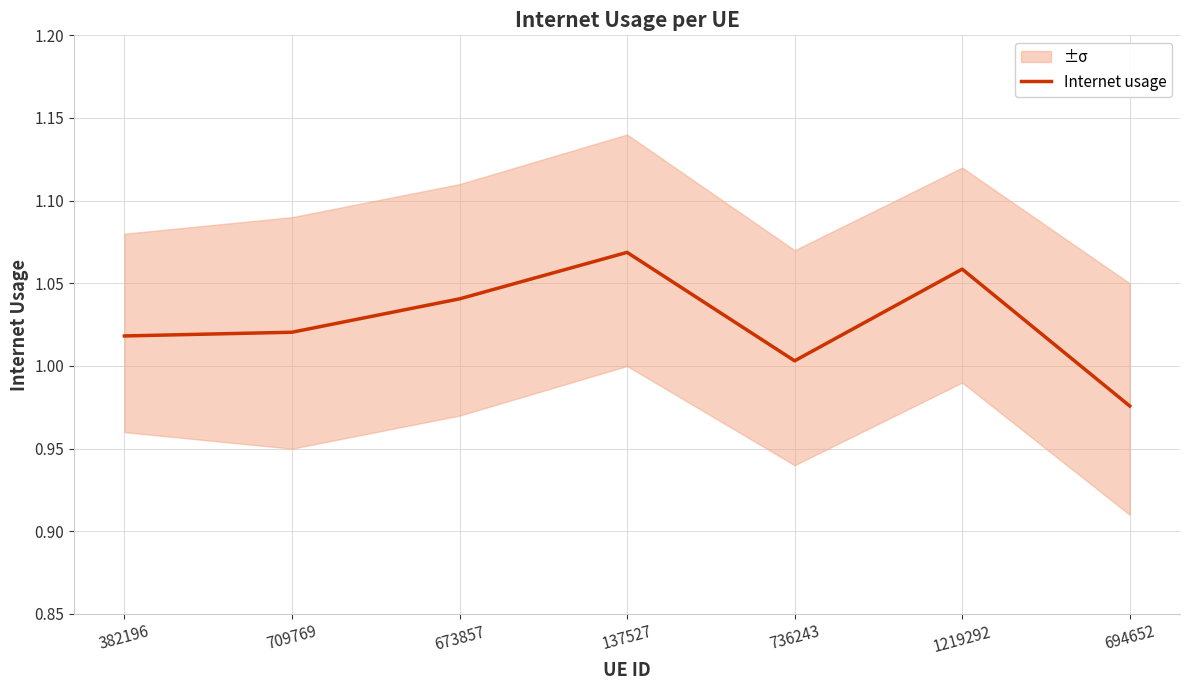

What position from the right is 673857?

5